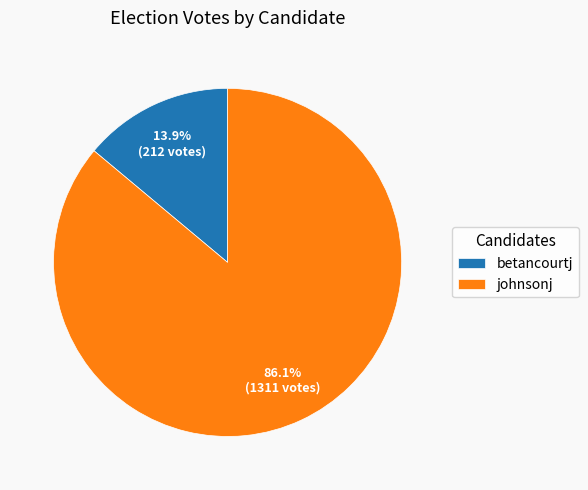

What is the ratio of the value at johnsonj to the value at betancourtj?

6.2